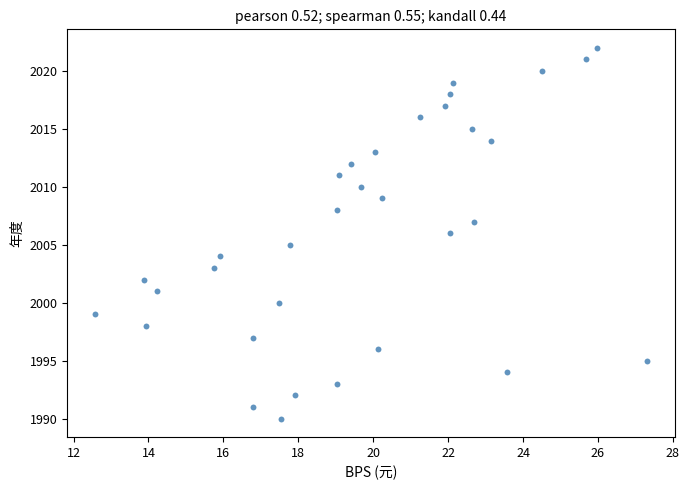

What is the range of Y values (max minus min)?

32